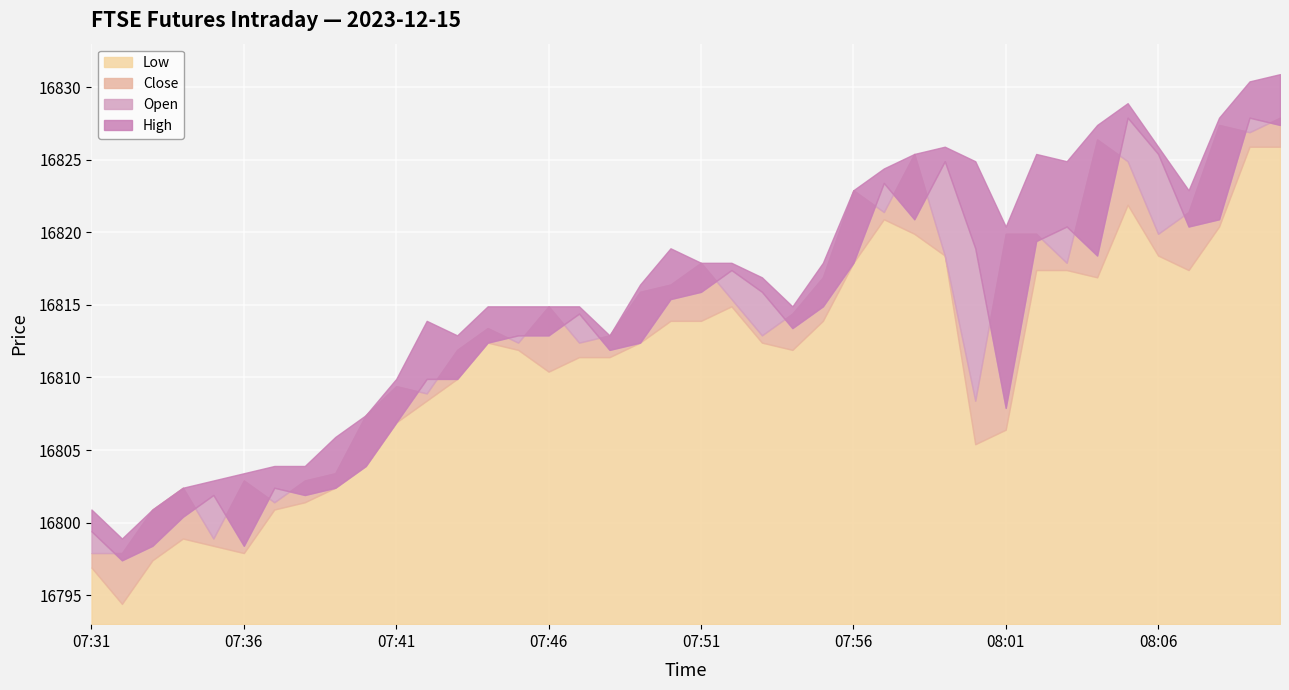

True or false: Low and Open intersect in this chart.

False